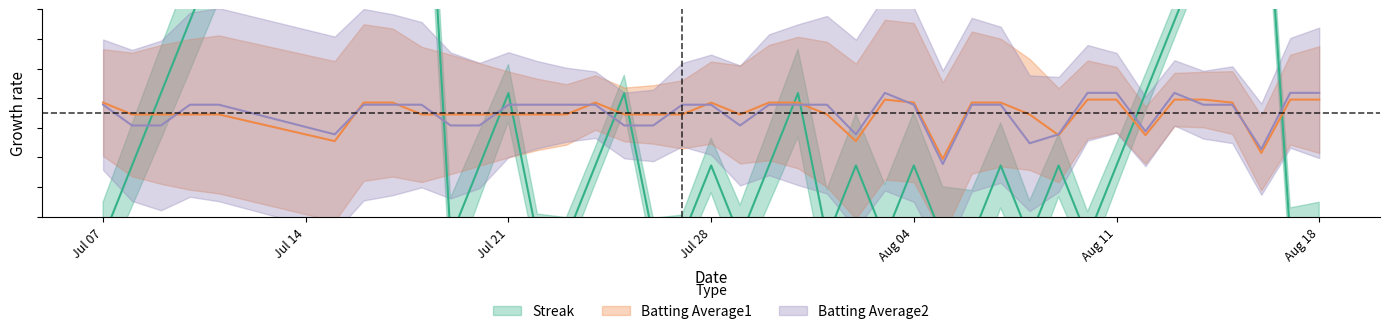

What is the maximum value shown in the chart?

0.4